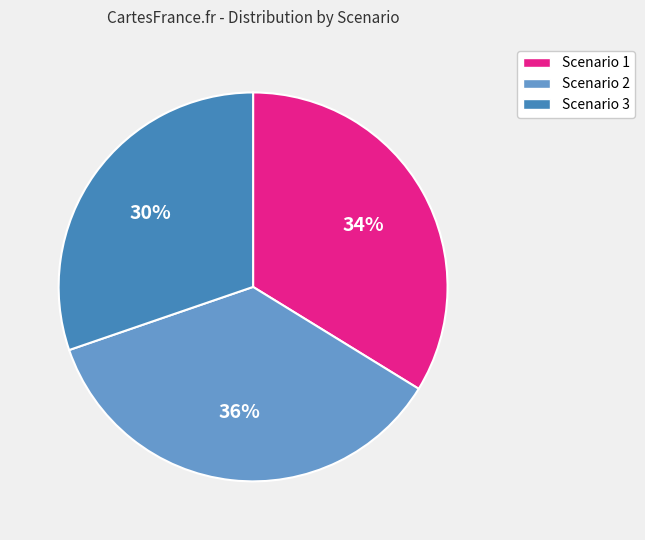

To the nearest percent, what is the average slice percentage?

33%